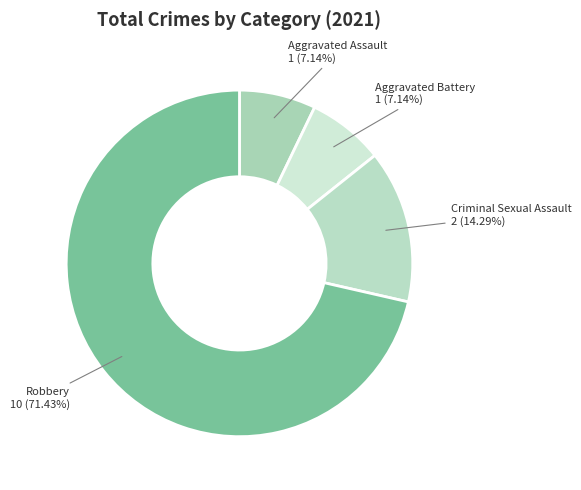

Which slice is the largest?

Robbery